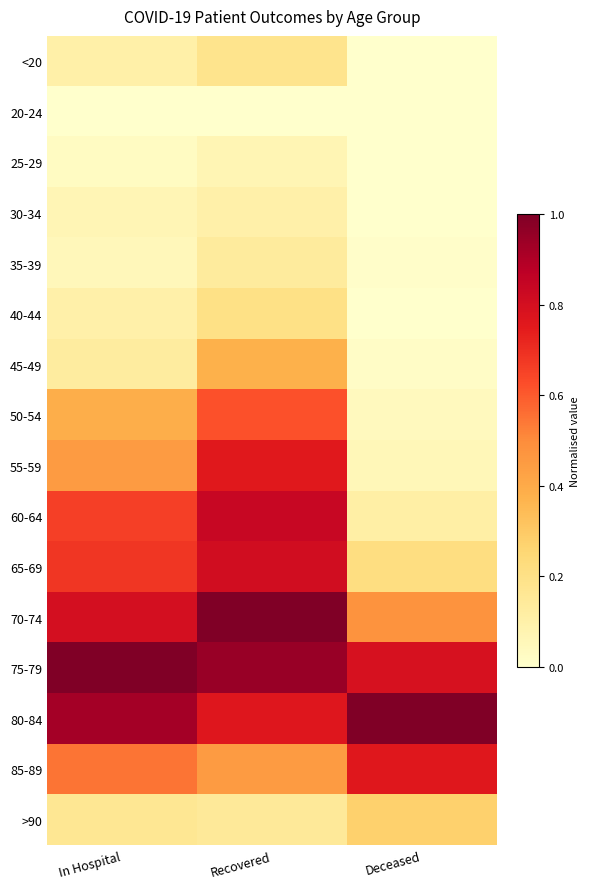

Reading left to right, extract all data points from this chart.

<20: In Hospital=0.1	Recovered=0.2	Deceased=0.0
20-24: In Hospital=0.0	Recovered=0.0	Deceased=0.0
25-29: In Hospital=0.0	Recovered=0.1	Deceased=0.0
30-34: In Hospital=0.1	Recovered=0.1	Deceased=0.0
35-39: In Hospital=0.1	Recovered=0.1	Deceased=0.0
40-44: In Hospital=0.1	Recovered=0.2	Deceased=0.0
45-49: In Hospital=0.1	Recovered=0.4	Deceased=0.0
50-54: In Hospital=0.4	Recovered=0.6	Deceased=0.0
55-59: In Hospital=0.5	Recovered=0.8	Deceased=0.1
60-64: In Hospital=0.7	Recovered=0.8	Deceased=0.1
65-69: In Hospital=0.7	Recovered=0.8	Deceased=0.2
70-74: In Hospital=0.8	Recovered=1.0	Deceased=0.5
75-79: In Hospital=1.0	Recovered=0.9	Deceased=0.8
80-84: In Hospital=0.9	Recovered=0.8	Deceased=1.0
85-89: In Hospital=0.5	Recovered=0.5	Deceased=0.8
>90: In Hospital=0.2	Recovered=0.1	Deceased=0.3